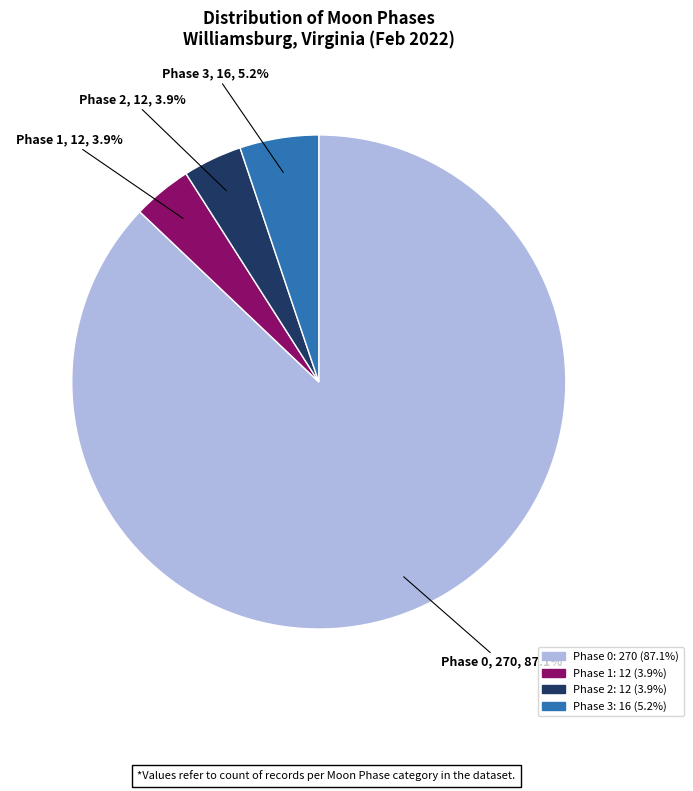

How many segments does this pie chart have?

4